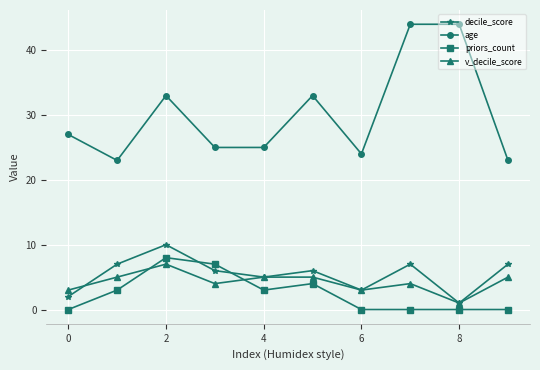

True or false: decile_score has more than 1 interior local peaks.

True